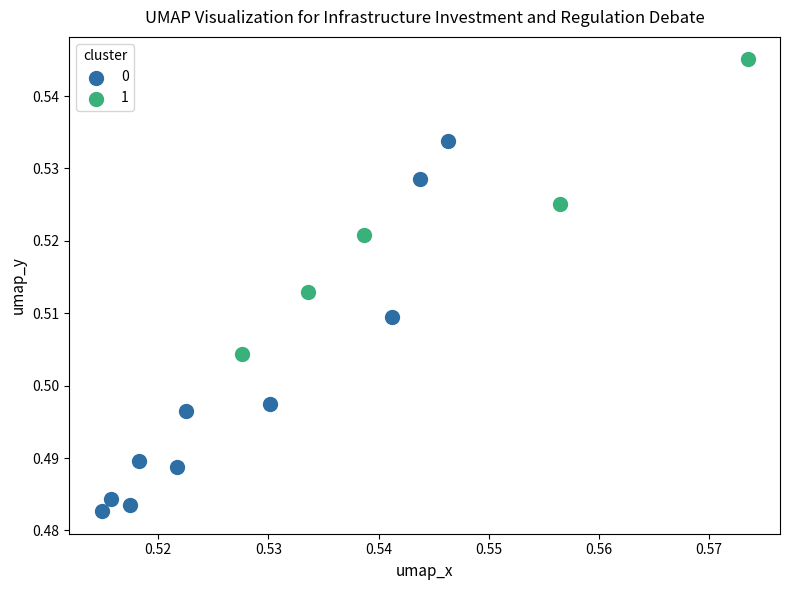

What are all the series names shown in the legend?

0, 1